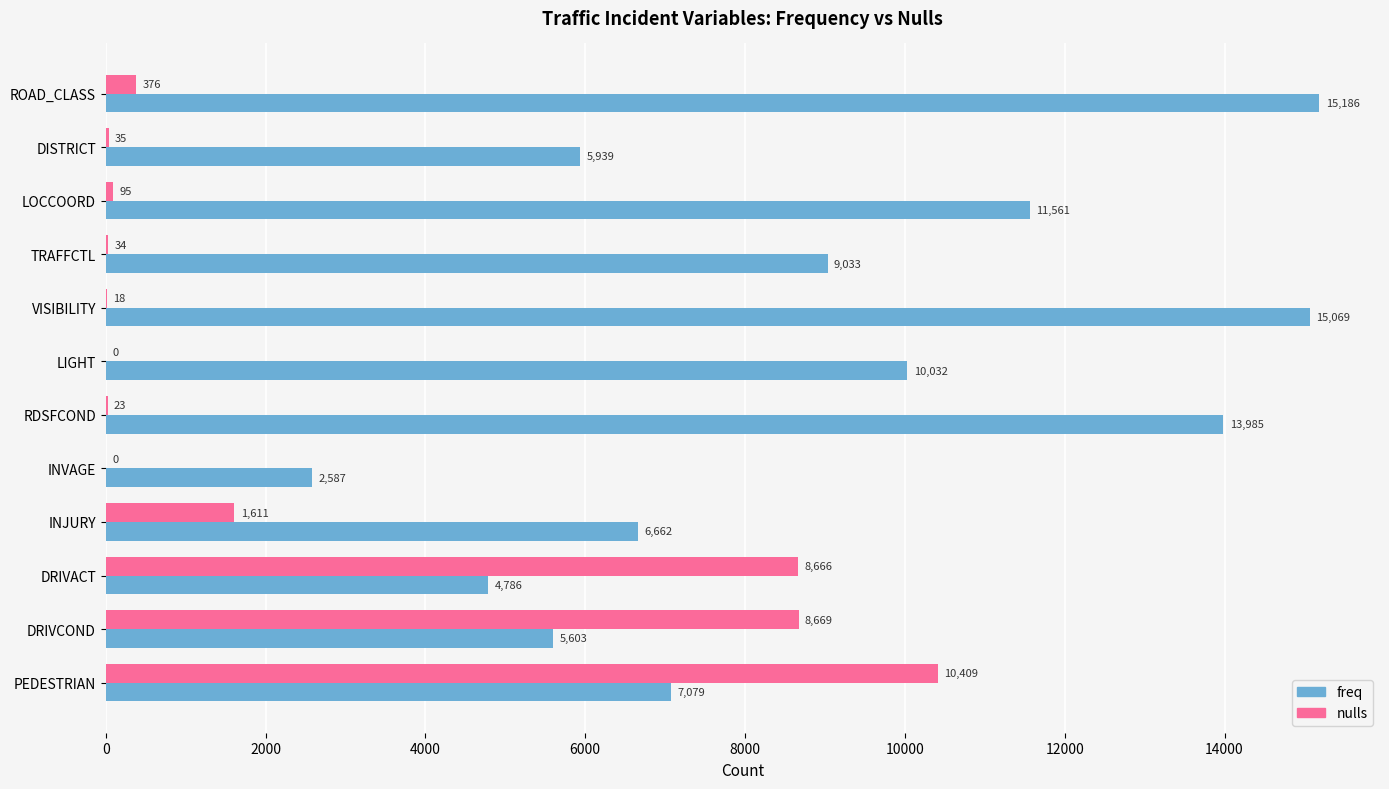

Which series changed the most between LIGHT and DRIVCOND?

nulls